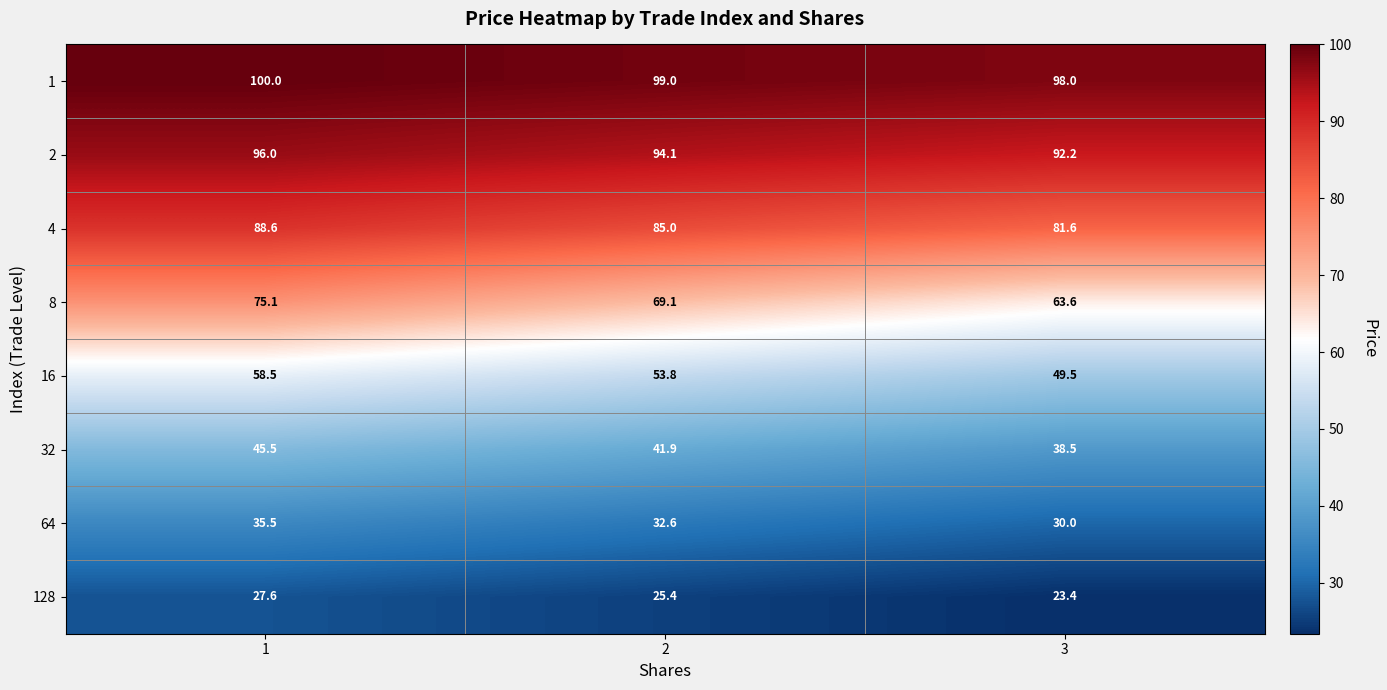

What is the difference between the 128 values at 2 and 3?

2.0